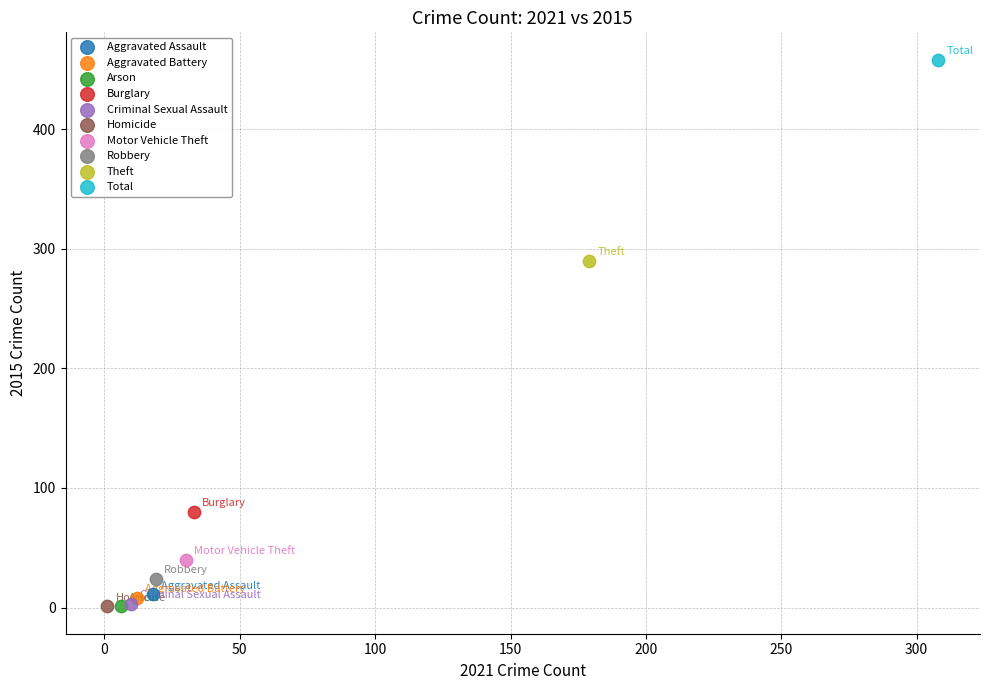

Which series reaches the maximum Y coordinate?

Total